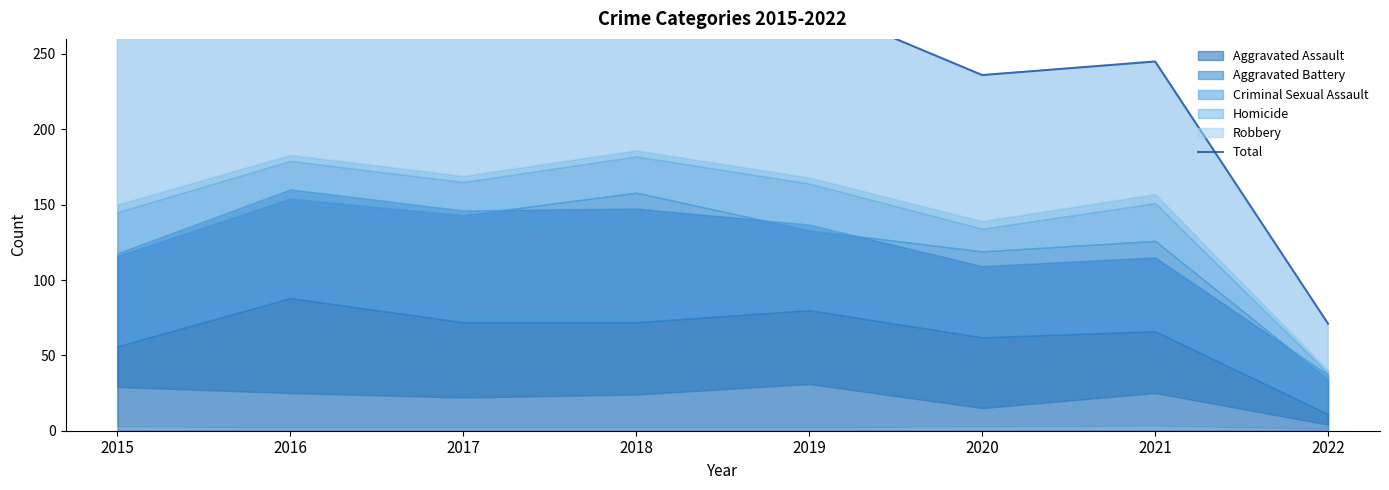

Reading right to left, transcribe all the data shown in this chart.

71	245	236	284	307	371	361	289